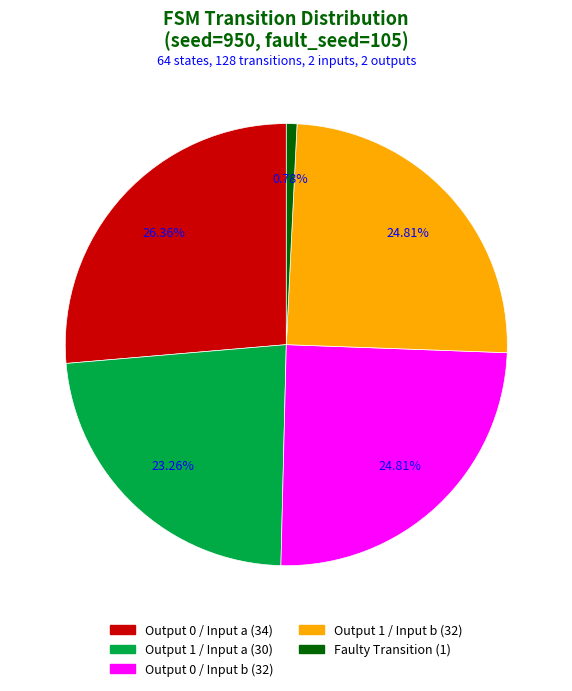

Is there a majority slice in this chart?

No